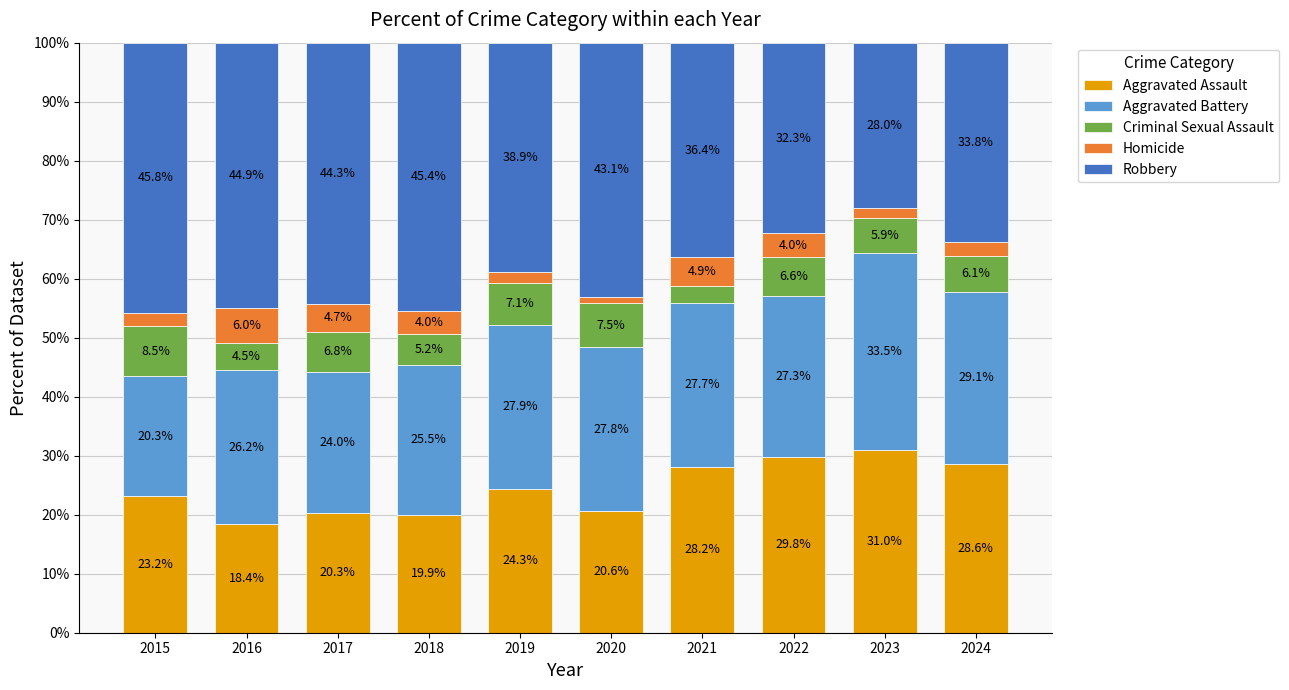

Where is Aggravated Assault nearest to the value 24?

2019